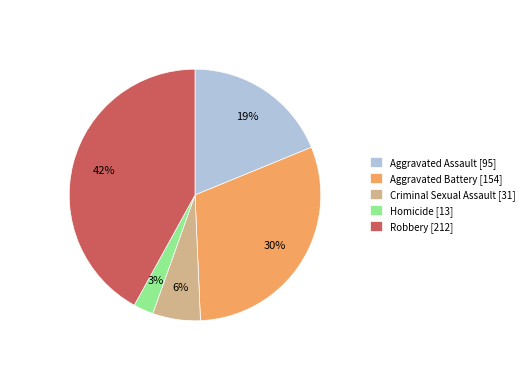

Is Homicide the majority of the pie?

No